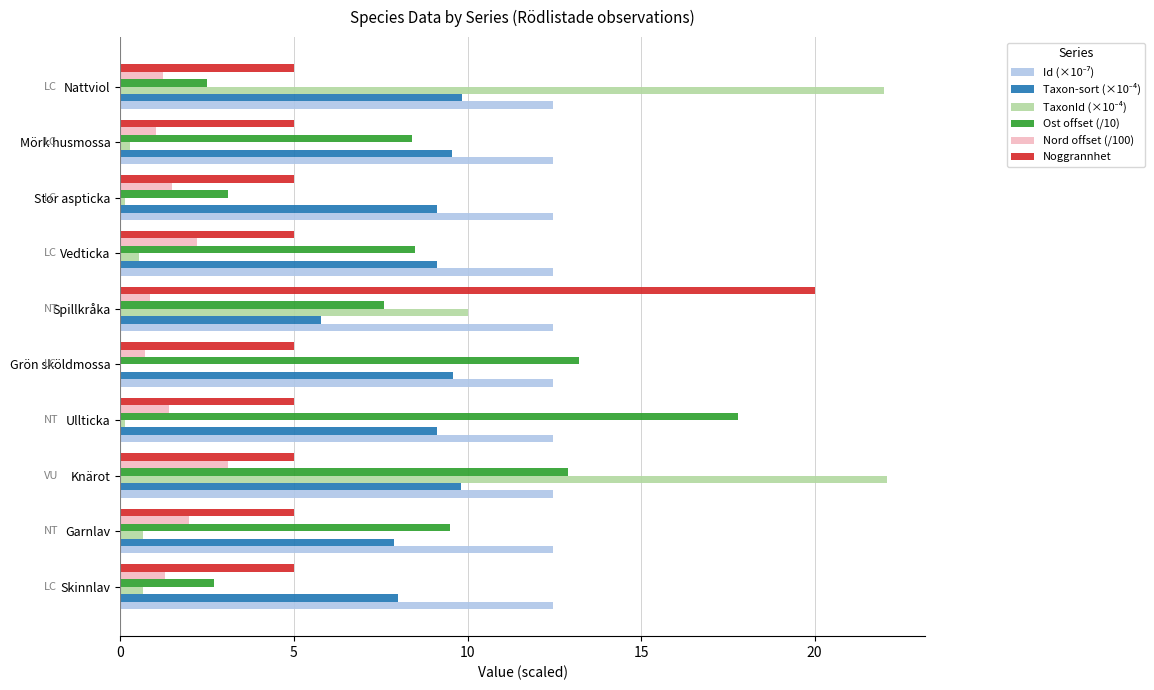

At which category is the sum across all series the highest?

Knärot